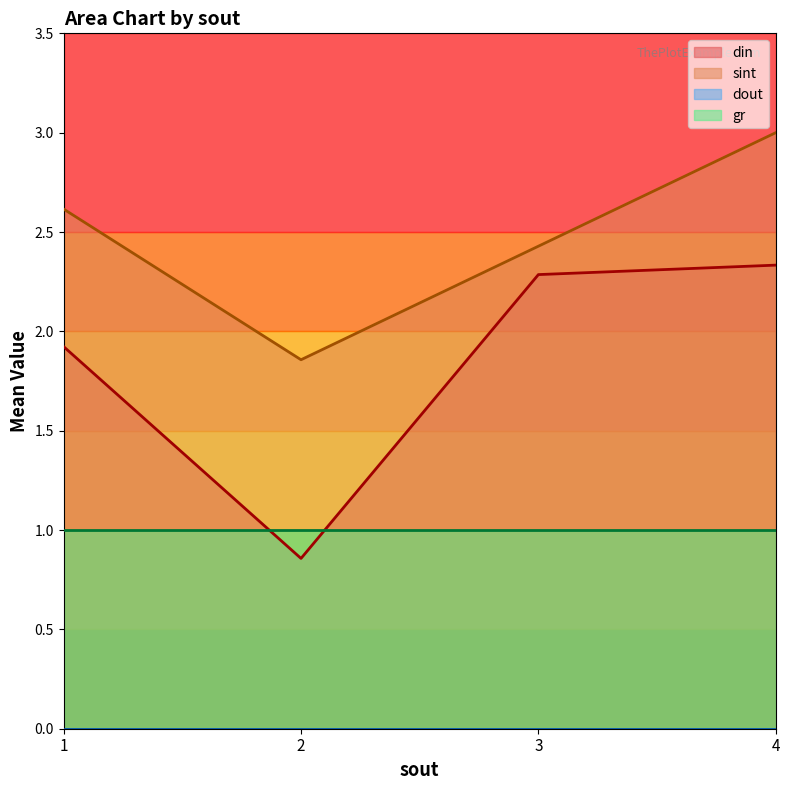

Which series changed the most between 1 and 4?

din